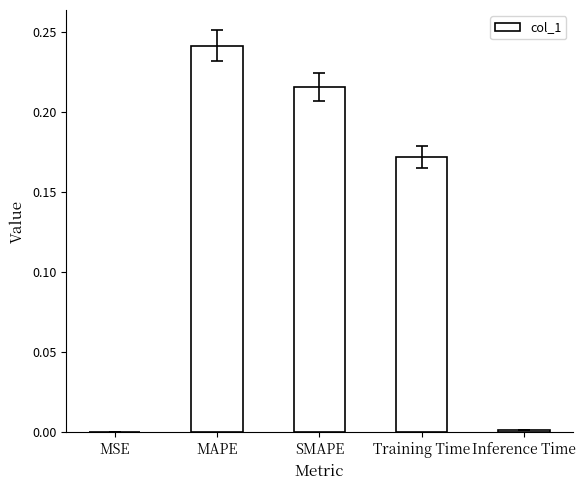

Which label corresponds to the largest value in the chart?

MAPE